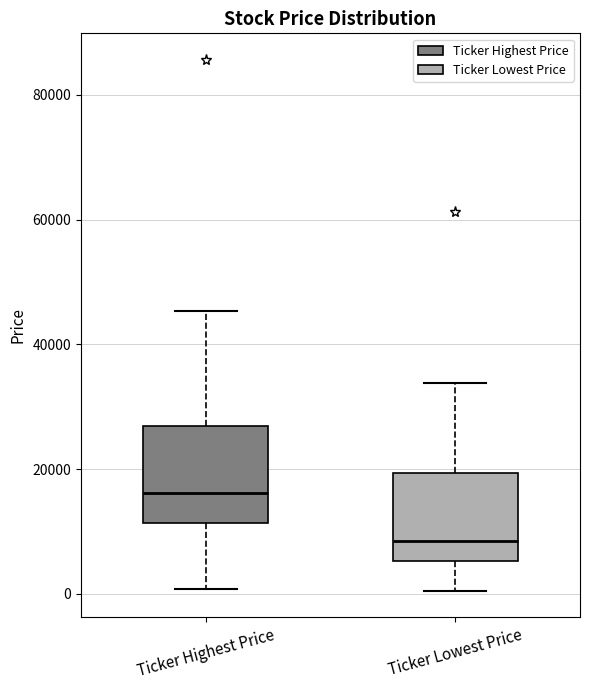

Reading left to right, transcribe this box plot: for each box, give where its median line is, the range the box spans, and where its two whiskers end, as read against the y-axis. The values are not printed on the chart, so give them approximately, as read against the axis.

Ticker Highest Price: median 16000, box 12000 to 26000, whiskers 0 to 46000
Ticker Lowest Price: median 8000, box 6000 to 20000, whiskers 0 to 34000